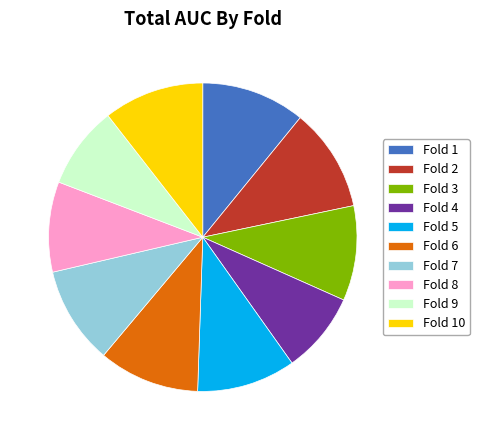

Do Fold 9 and Fold 2 together represent more than half of the pie?

No